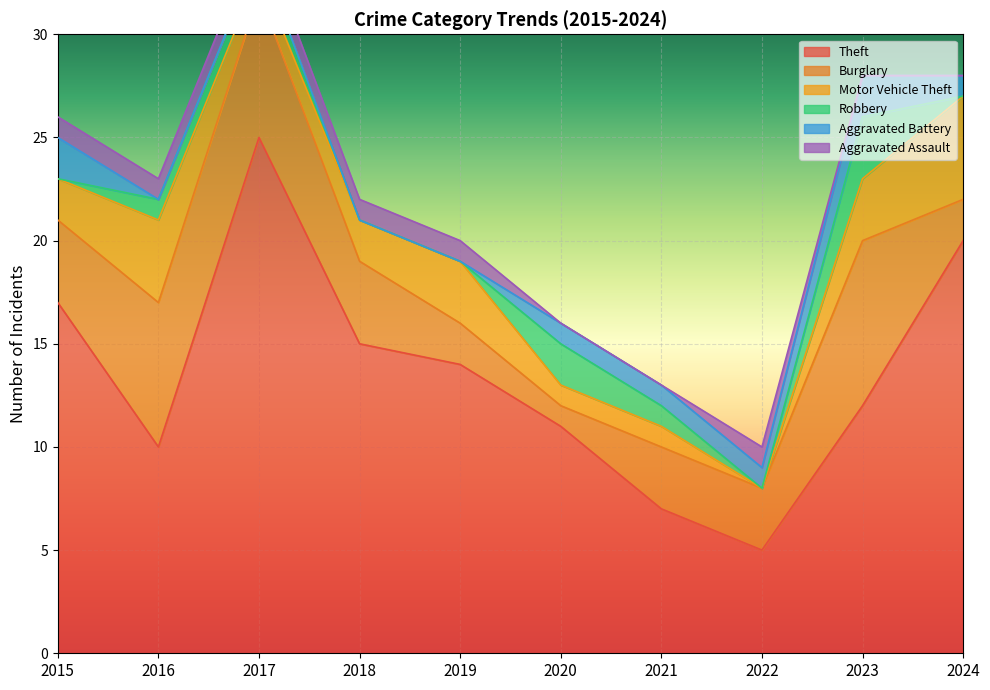

Rank the series by their maximum value, from lowest to highest.

Aggravated Assault, Aggravated Battery, Robbery, Motor Vehicle Theft, Burglary, Theft